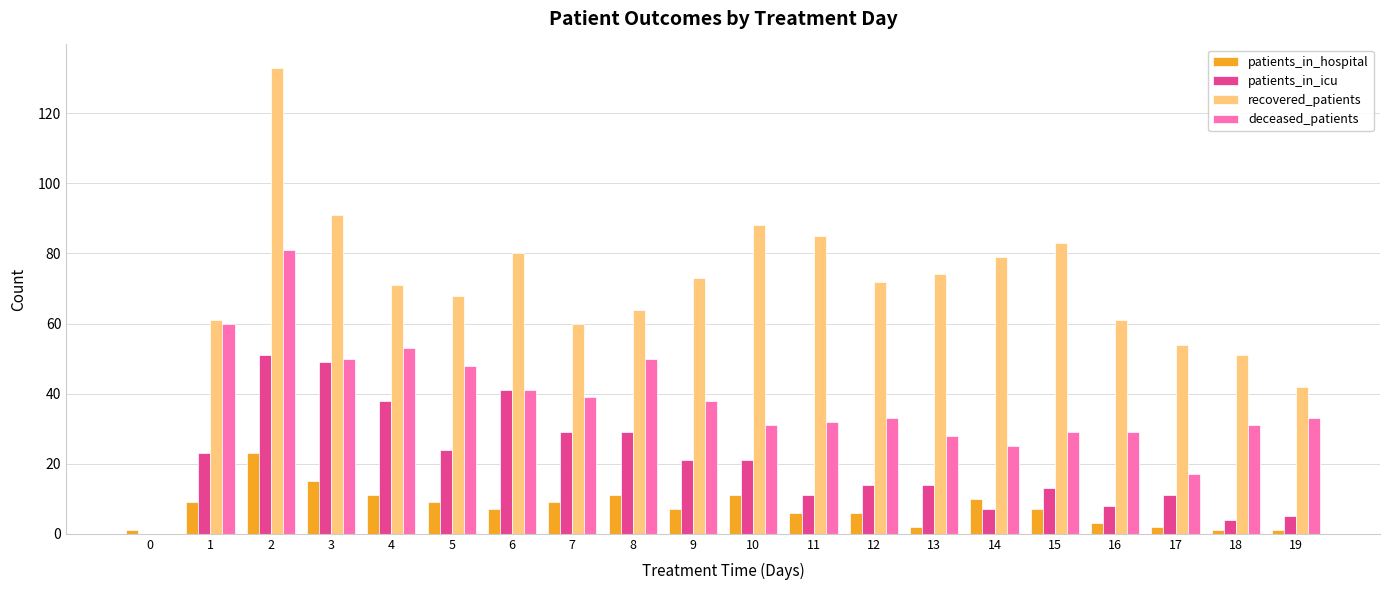

Which series has the largest total across all categories?

recovered_patients